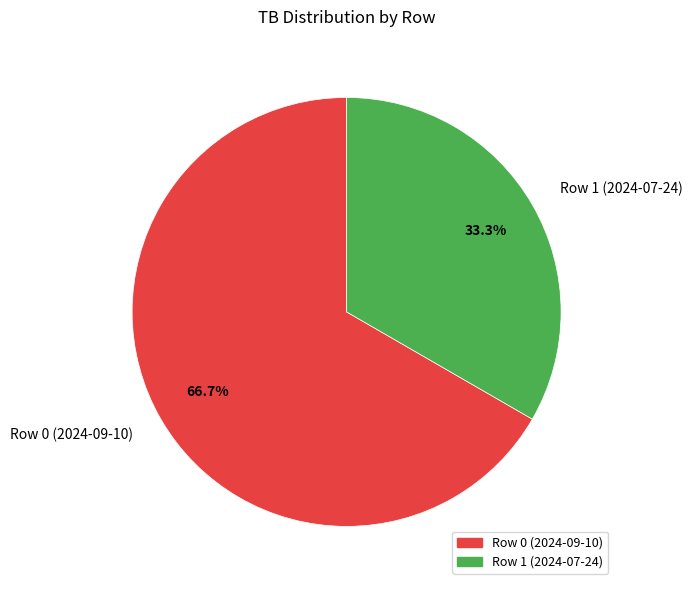

Between Row 0 (2024-09-10) and Row 1 (2024-07-24), which is larger?

Row 0 (2024-09-10)